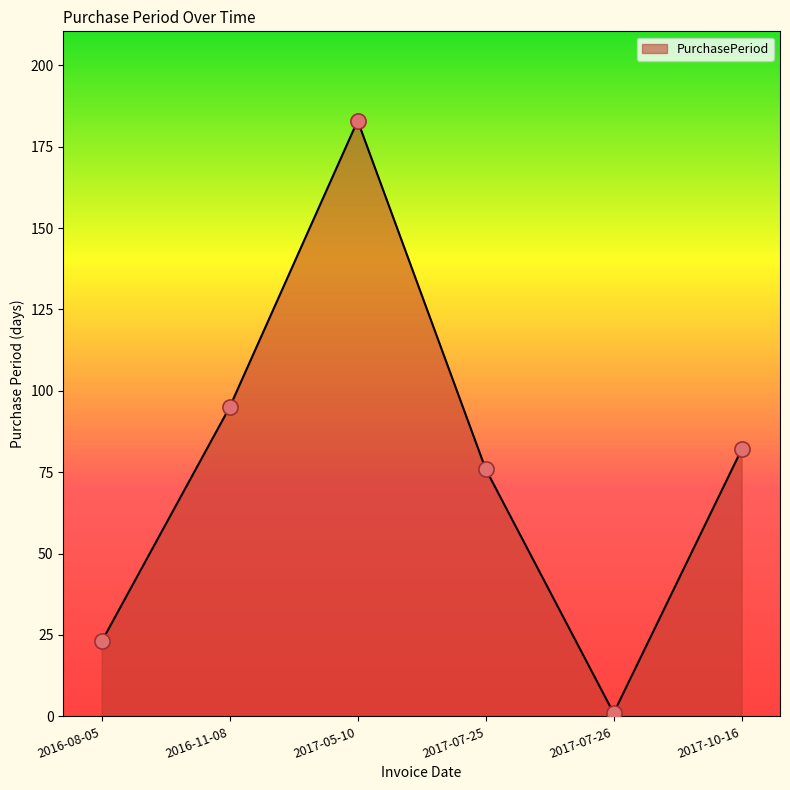

Which has a higher value, 2016-11-08 or 2017-05-10?

2017-05-10